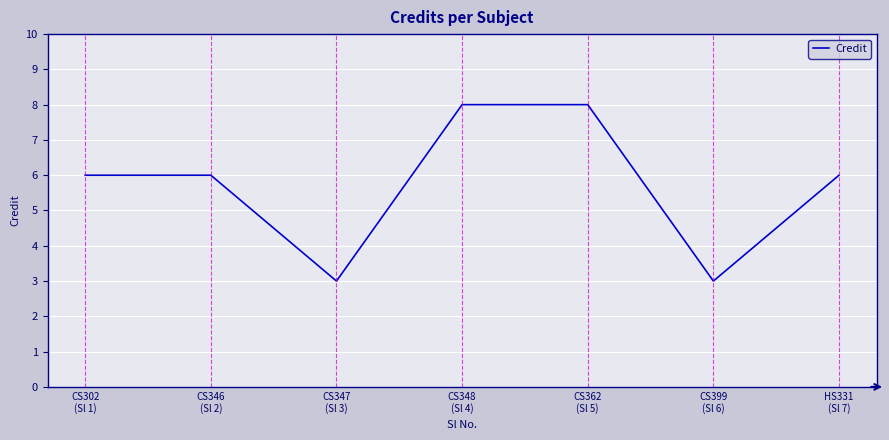

What is the maximum value shown in the chart?

8